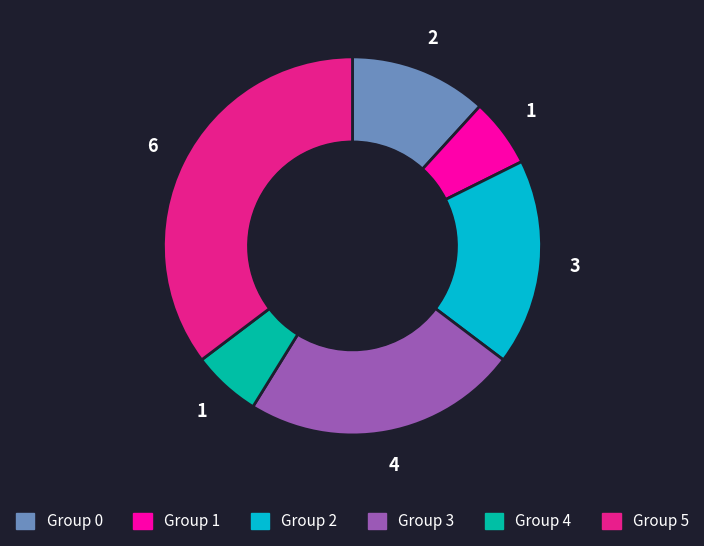

Is it true that Group 4 is 6% of the pie?

True